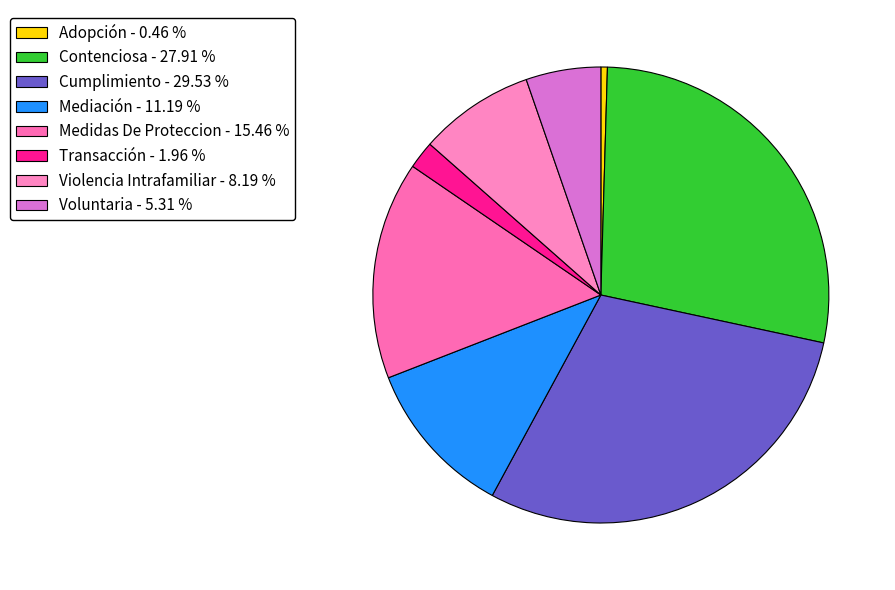

To the nearest percent, what is the average slice percentage?

12%